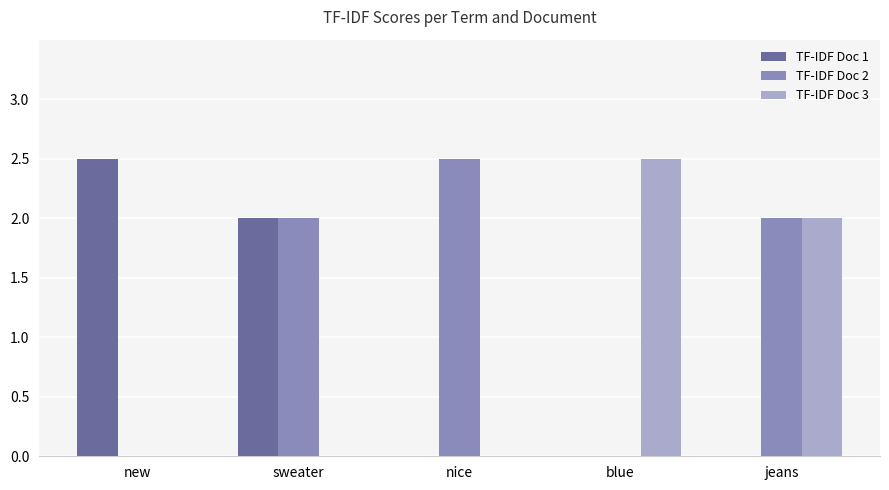

The TF-IDF Doc 3 series shows 1.4 at sweater. True or false?

False